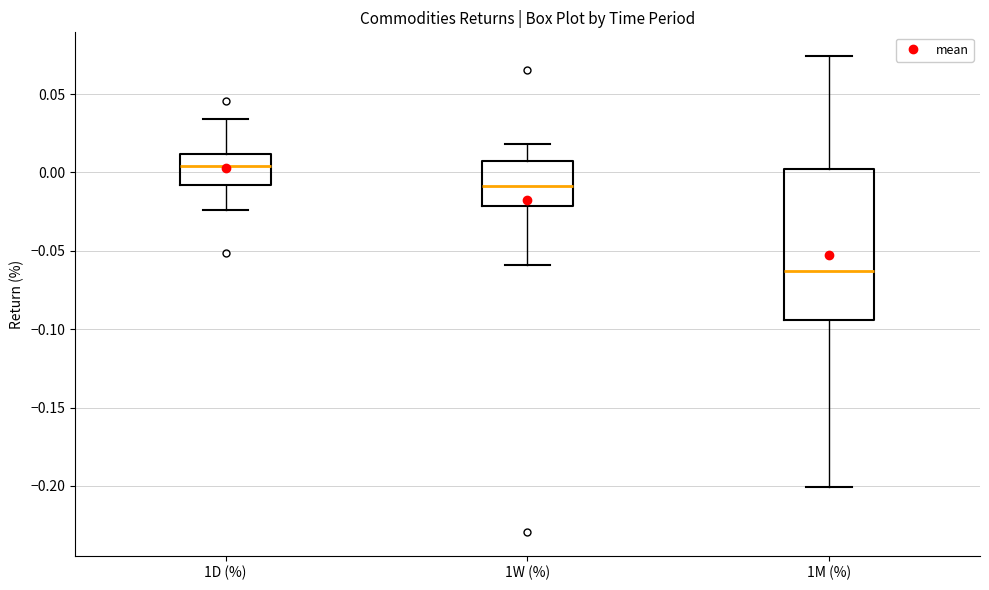

Which box has the lowest median line?

1M (%)